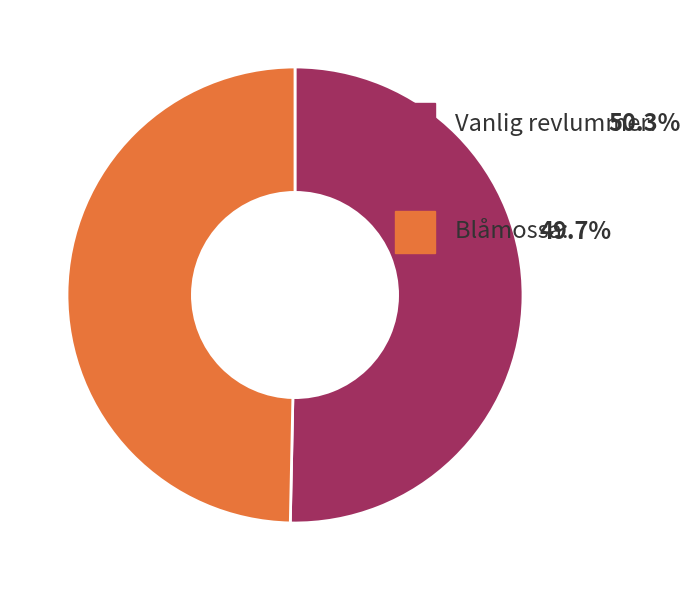

Is there any slice that represents more than half of the pie?

Yes